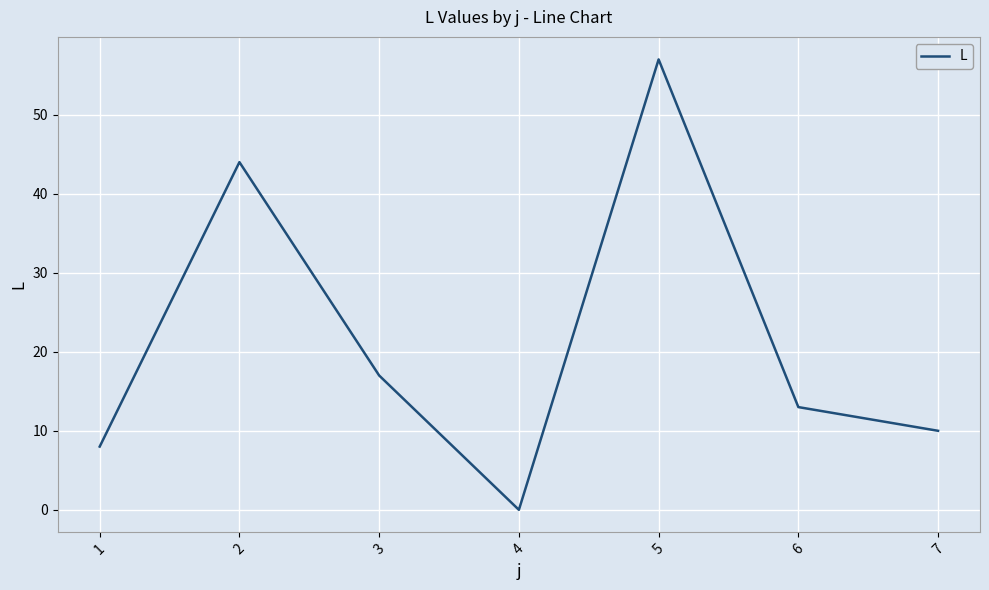

Reading left to right, list all the values displayed in this chart.

1=8	2=44	3=17	4=0	5=57	6=13	7=10